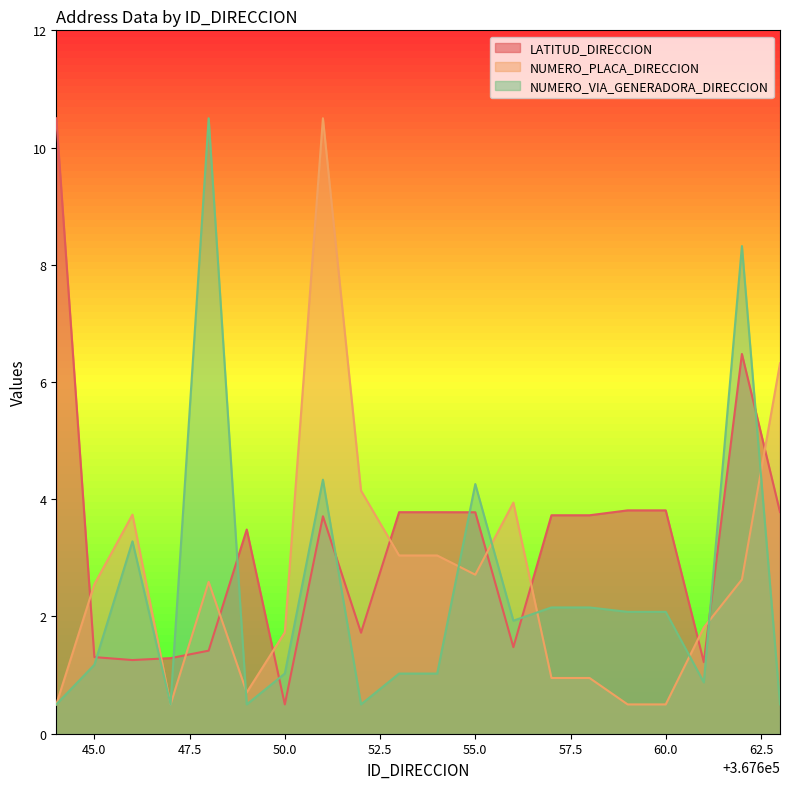

What is the difference between the maximum and minimum values in the NUMERO_PLACA_DIRECCION series?

10.0